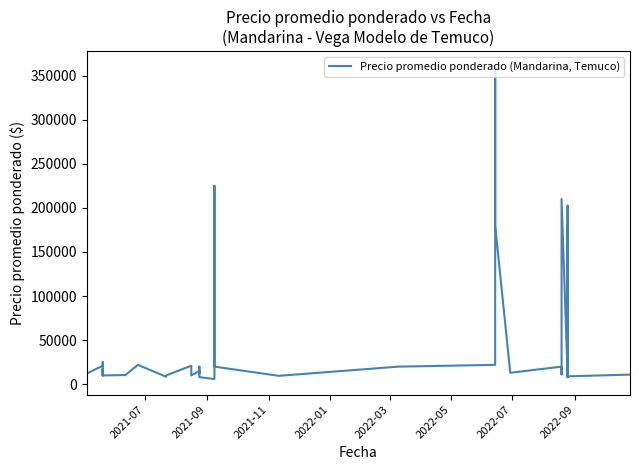

Reading left to right, extract all data points from this chart.

12476	10000	12000	21000	25000	10000	17429	10000	10468	10000	22000	8481	10000	21000	12397	10000	15000	12000	20000	8000	6000	225000	135000	20000	9565	20000	22000	360000	180000	13000	20000	11200	210000	10000	202500	8000	180000	12000	9000	10947